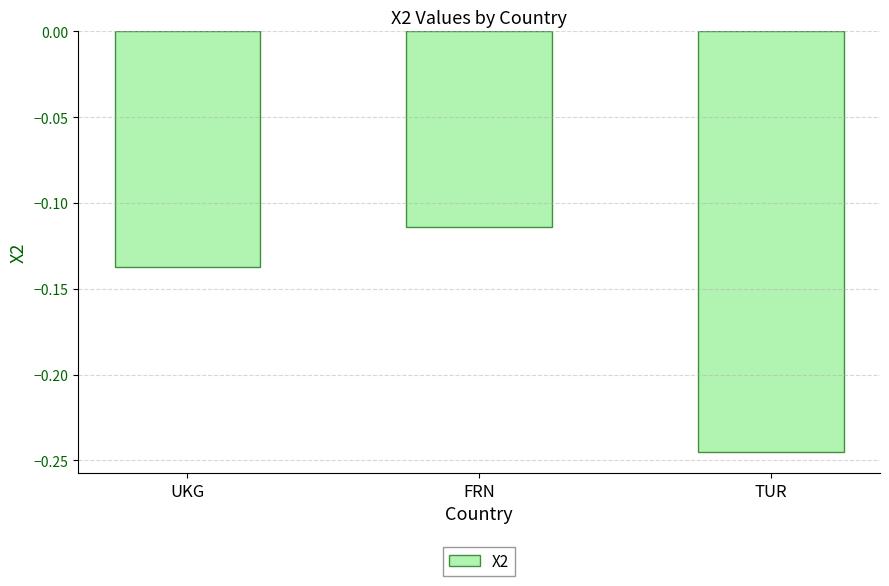

List the labels in order of value, largest first.

FRN, UKG, TUR